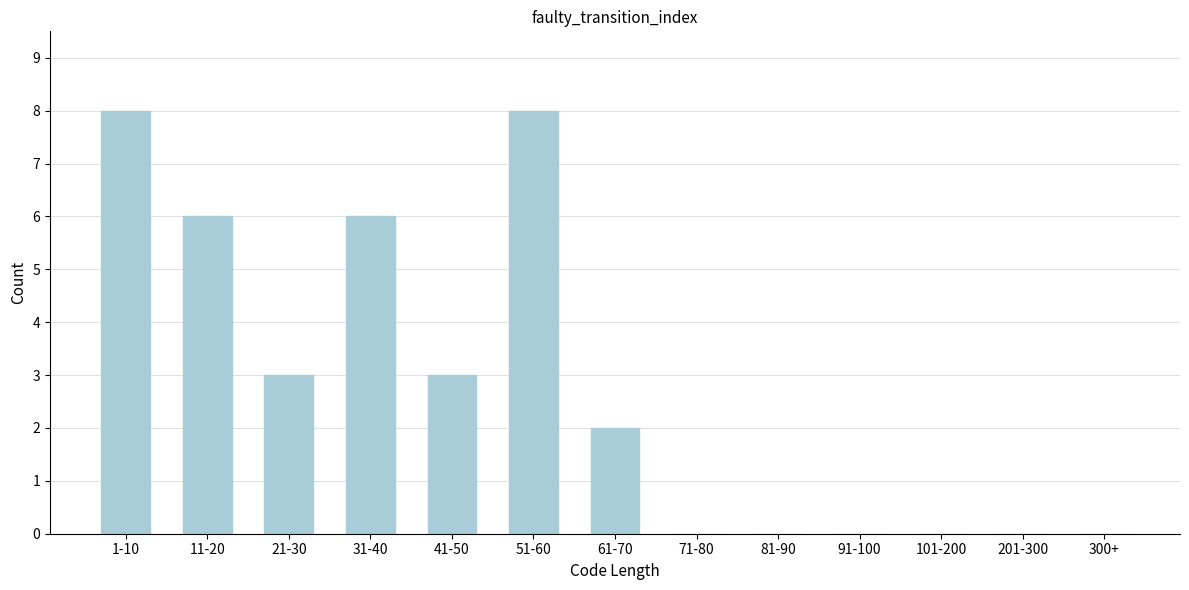

Reading right to left, what are all the values shown in this chart?

300+=0	201-300=0	101-200=0	91-100=0	81-90=0	71-80=0	61-70=2	51-60=8	41-50=3	31-40=6	21-30=3	11-20=6	1-10=8